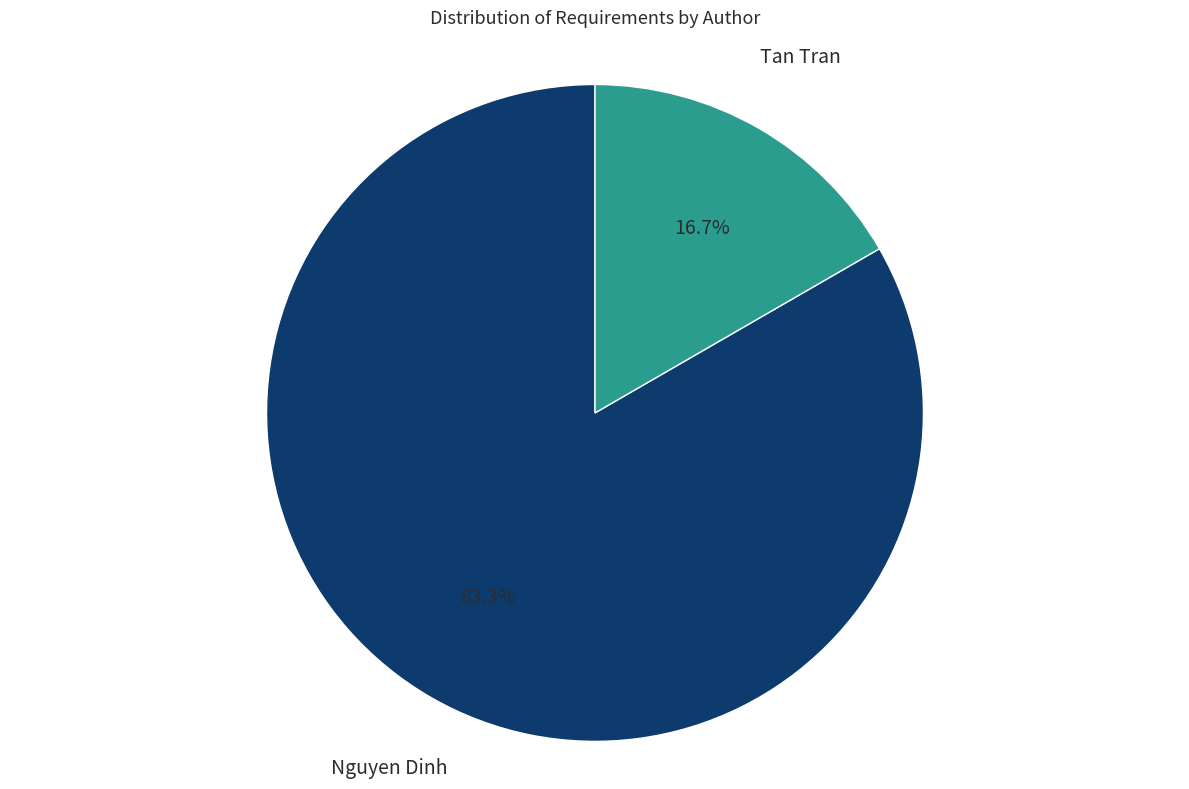

Which category has the smallest portion of the pie?

Tan Tran